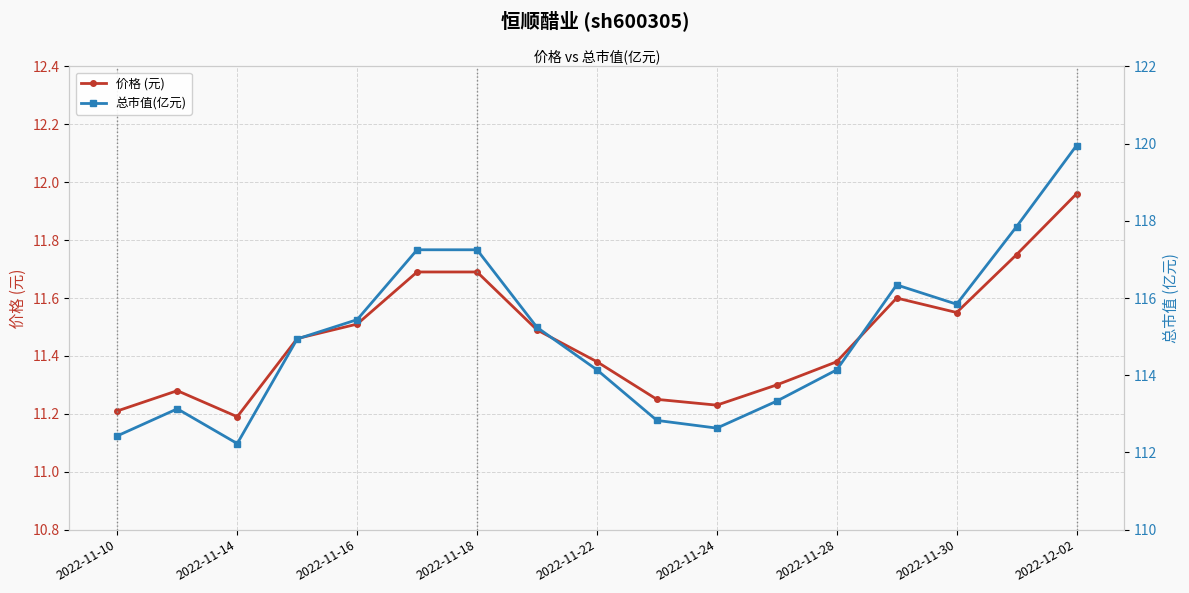

Rank the series by their average value, from highest to lowest.

总市值(亿元), 价格 (元)